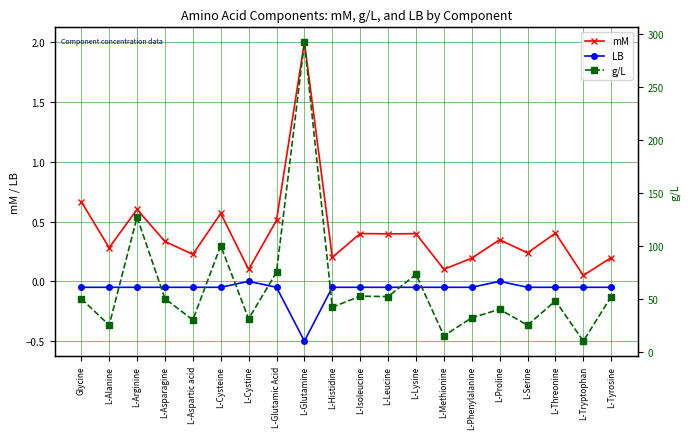

What position from the right is L-Glutamic Acid?

13